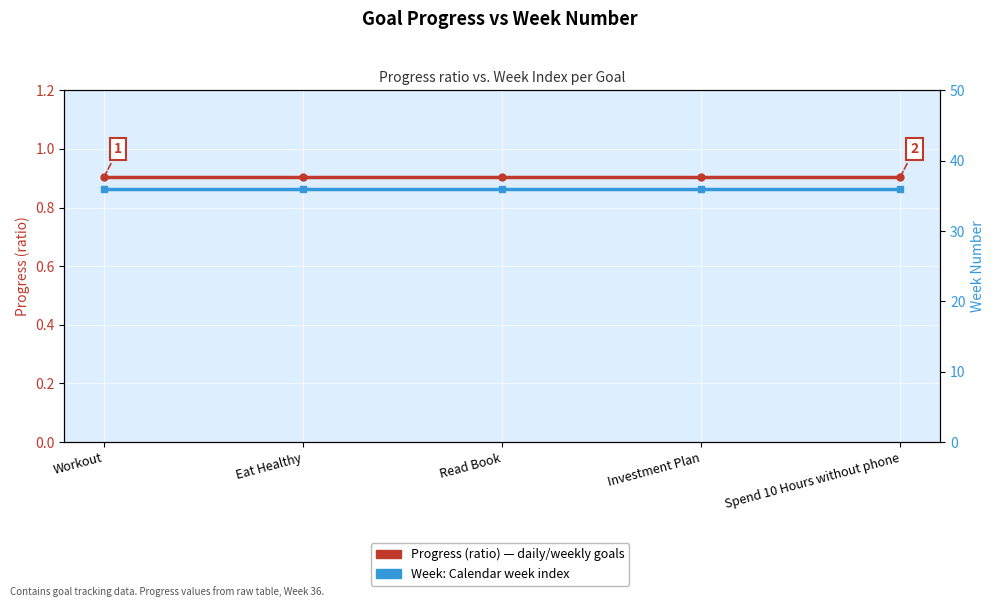

Rank the series at Eat Healthy from lowest to highest value.

Progress (ratio), Week